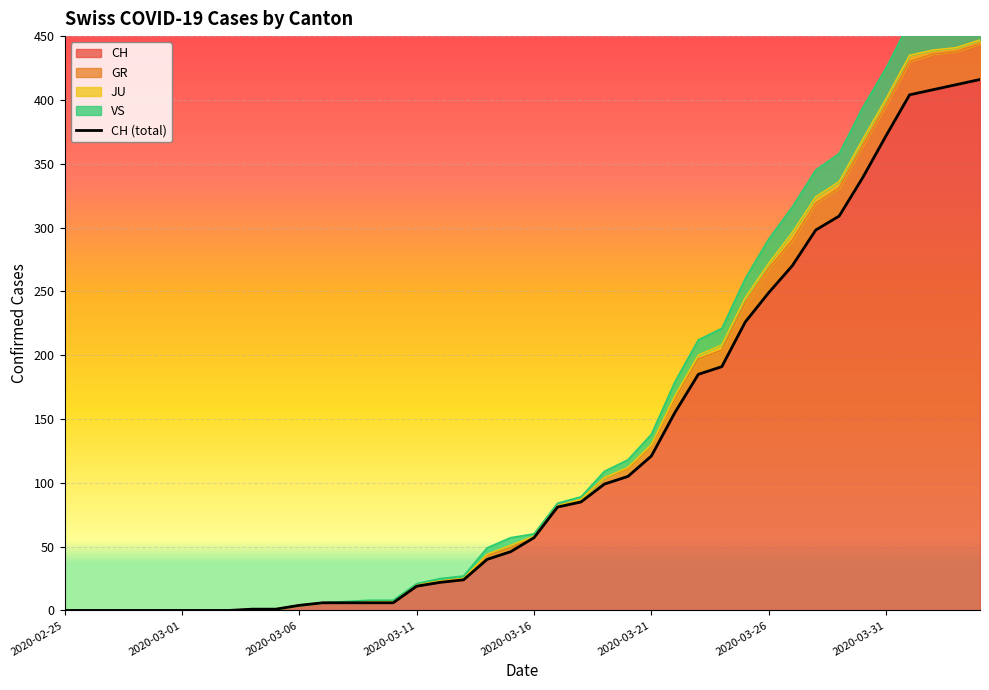

Where does the GR series first go above 60?

2020-03-17